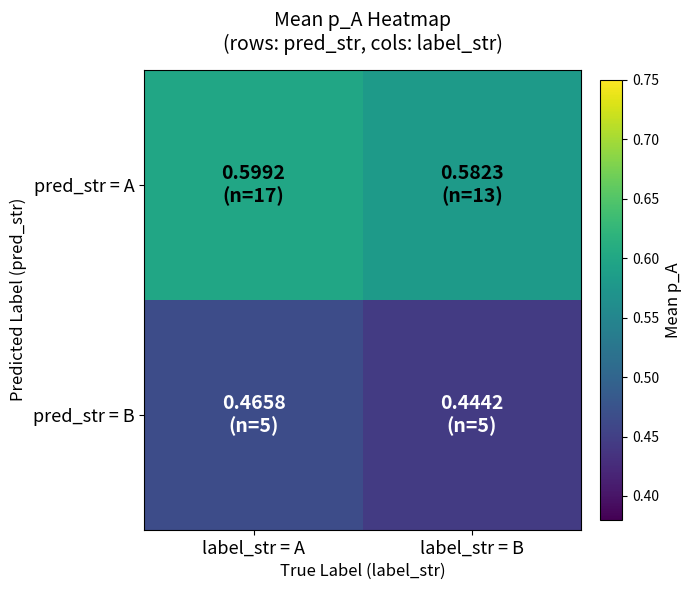

What is the greatest value displayed?

0.6